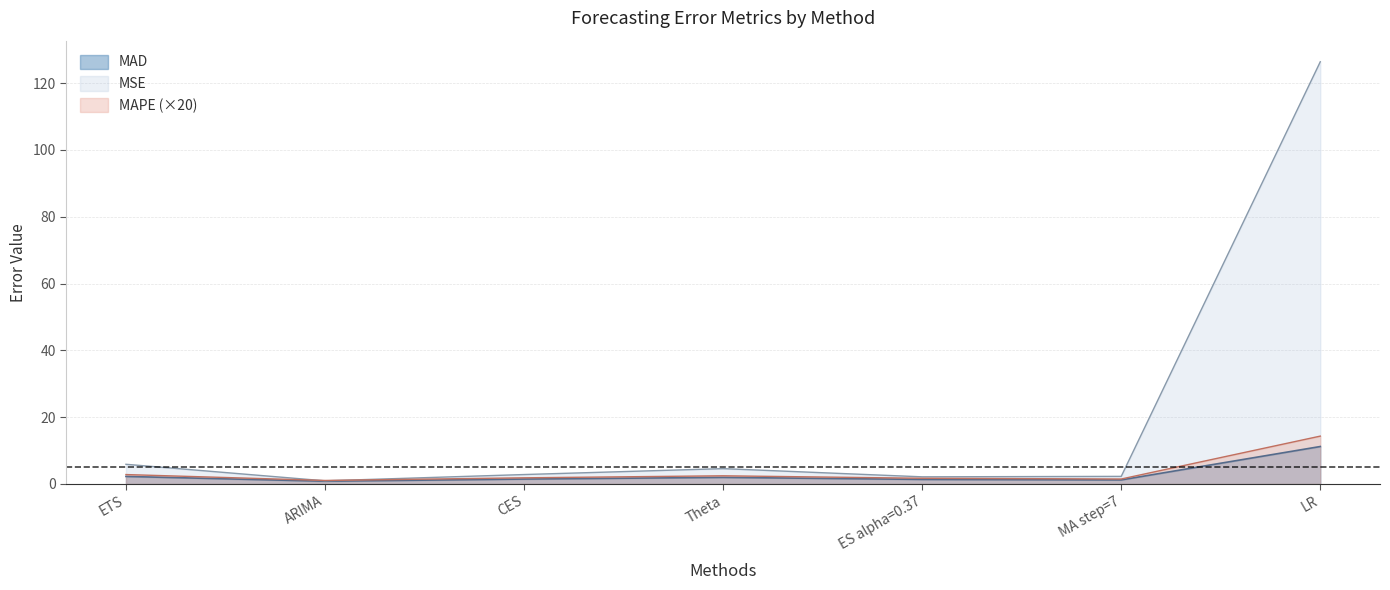

Is it true that MSE equals 3.5 at ES alpha=0.37?

False